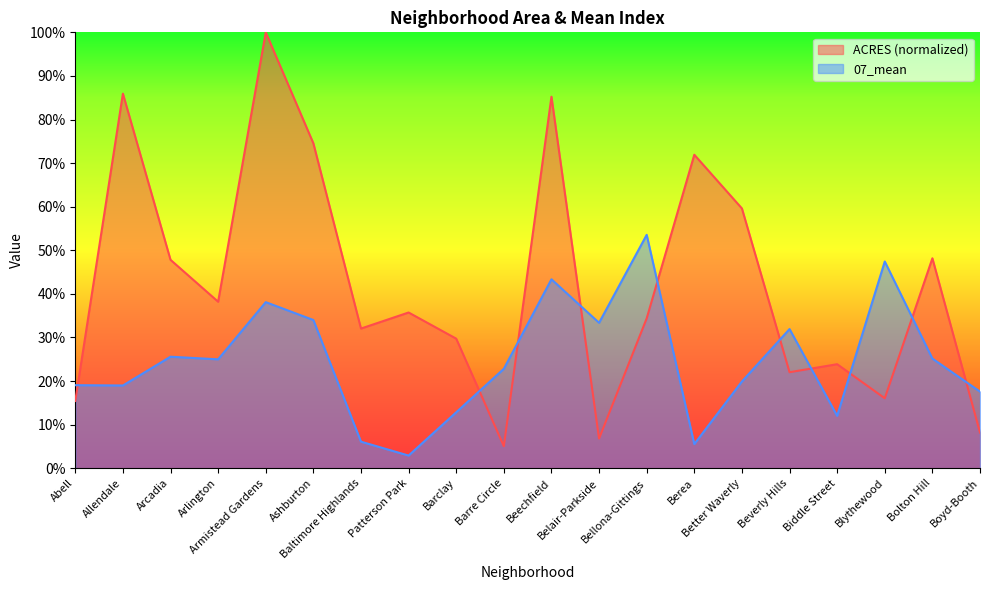

At which category does the chart reach its peak across all series?

Armistead Gardens